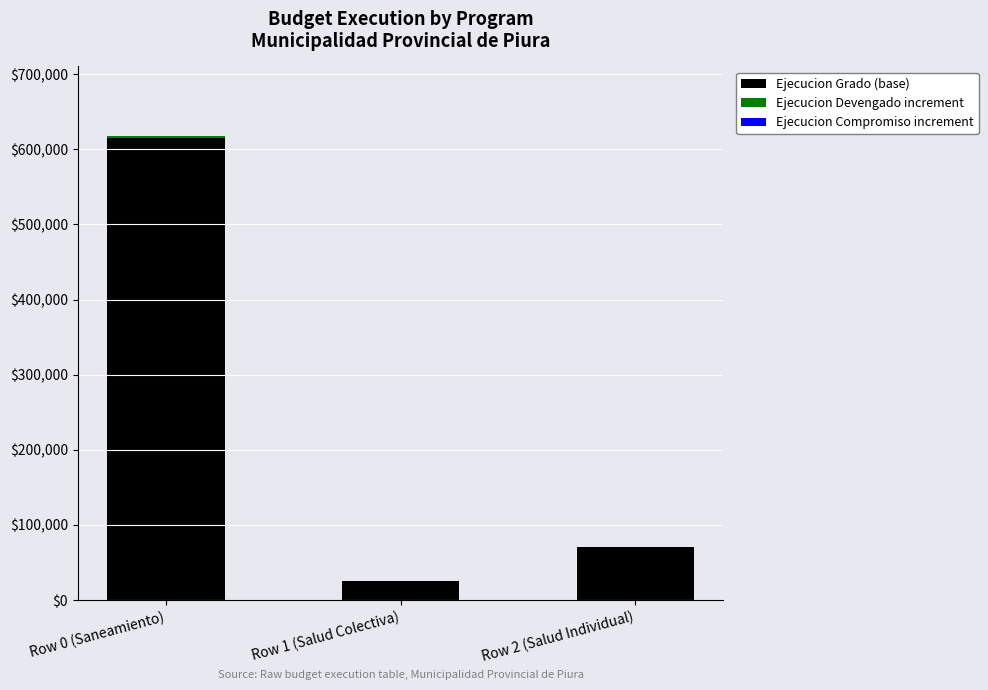

At which label is Ejecucion Grado (base) closest to 319868?

Row 2 (Salud Individual)